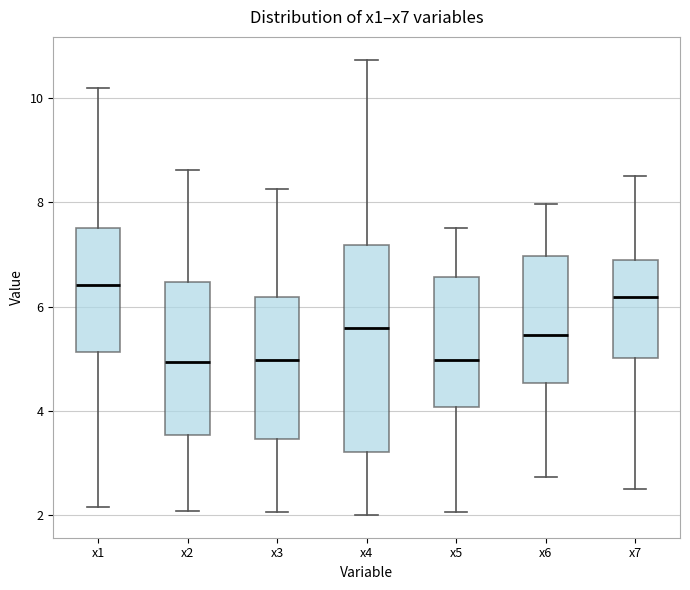

Which box is the tallest, from its lower edge to its upper edge?

x4